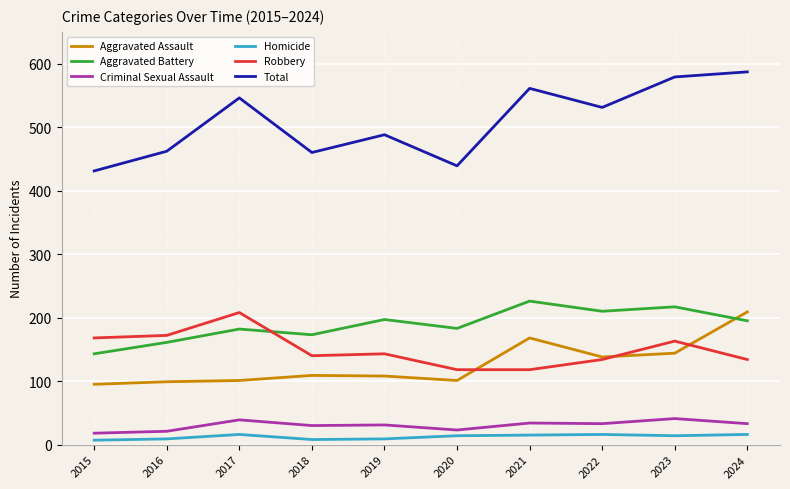

The Robbery series shows 172 at 2016. True or false?

True